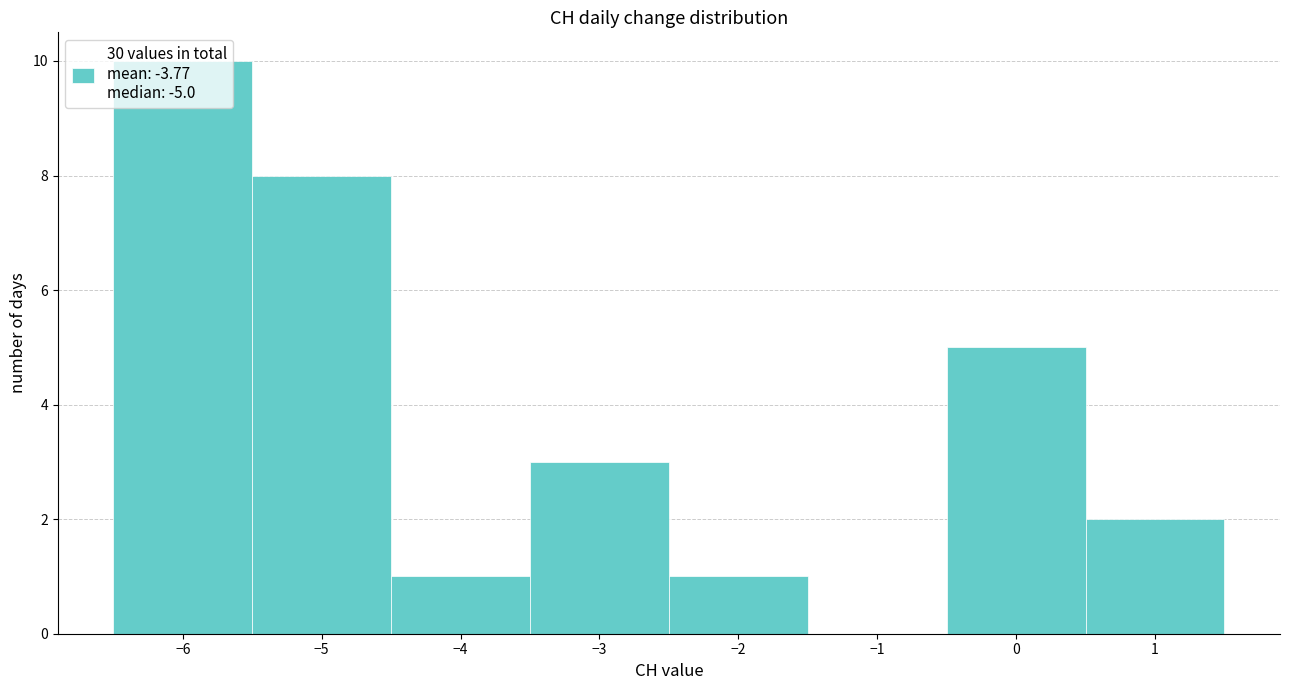

Reading left to right, transcribe this chart: for each bar, give the range it covers on the x-axis and its height. The values are not printed on the chart, so give them approximately, as read against the axis.

-6.5 to -5.5: 10
-5.5 to -4.5: 8
-4.5 to -3.5: 1
-3.5 to -2.5: 3
-2.5 to -1.5: 1
-1.5 to -0.5: 0
-0.5 to 0.5: 5
0.5 to 1.5: 2